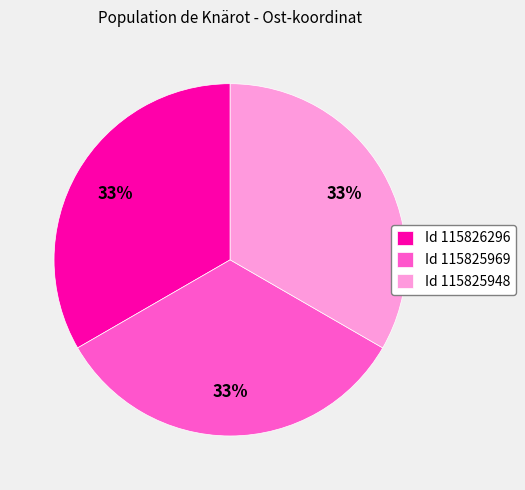

To the nearest percent, what is the average slice percentage?

33%